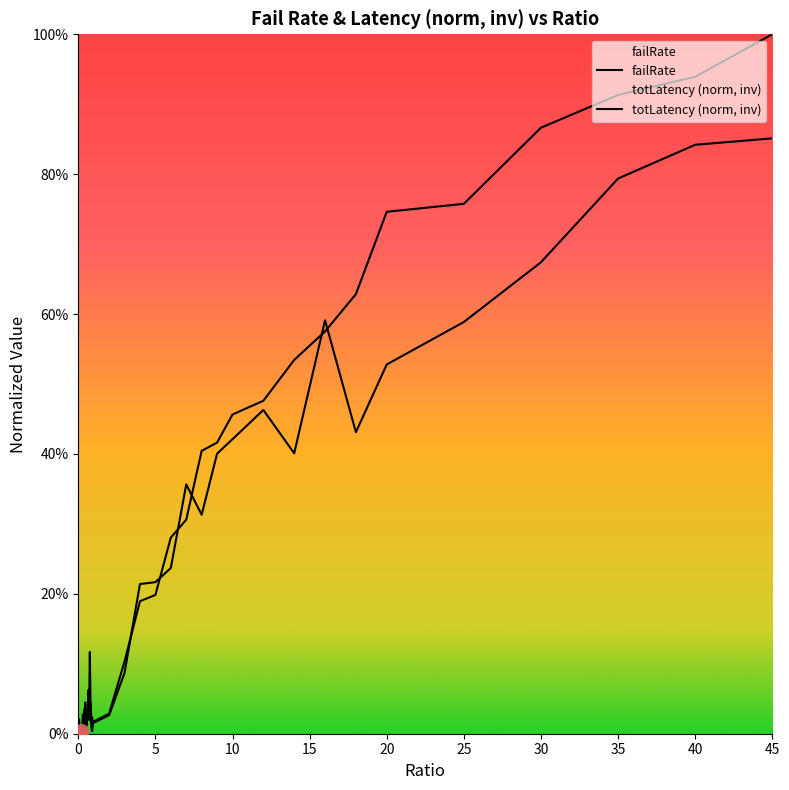

Is this an area chart (filled region under the line)?

No